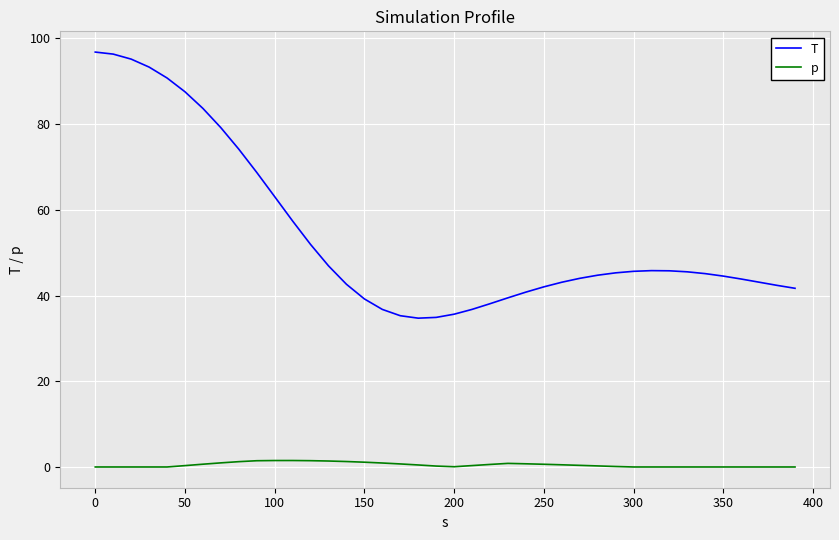

Rank the series by their average value, from lowest to highest.

p, T